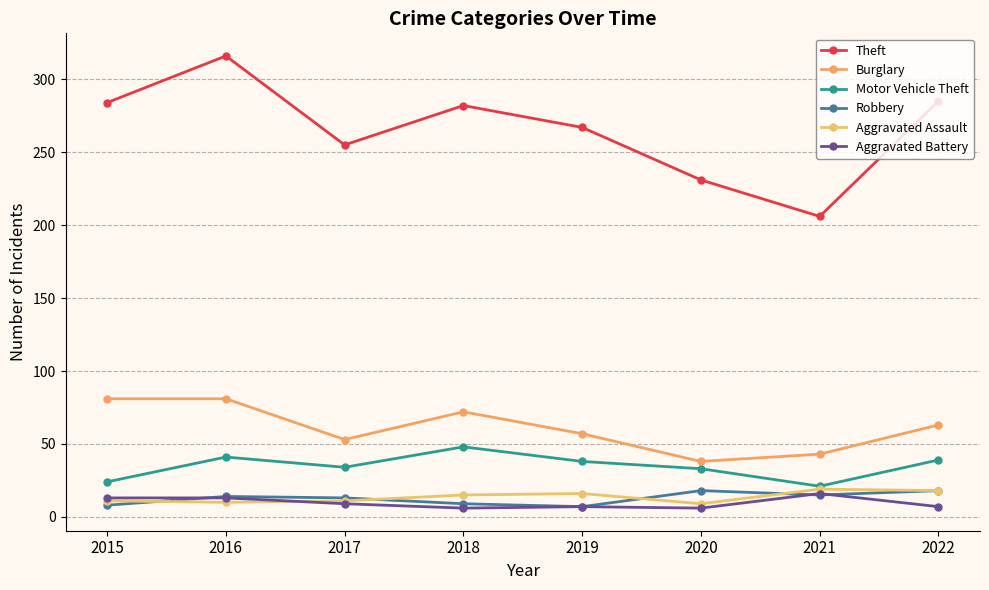

How many interior local peaks does the Burglary series have?

1